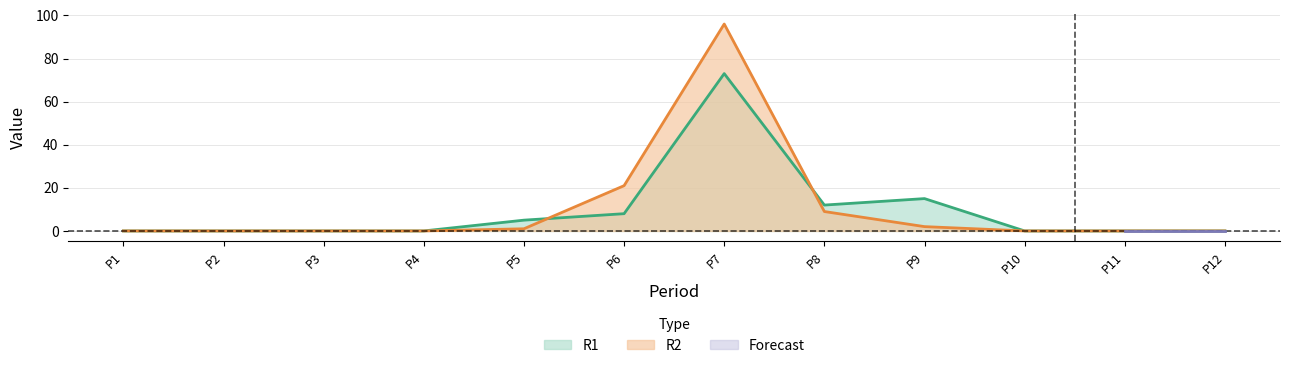

How many intersections are there between R2 and R1?

2